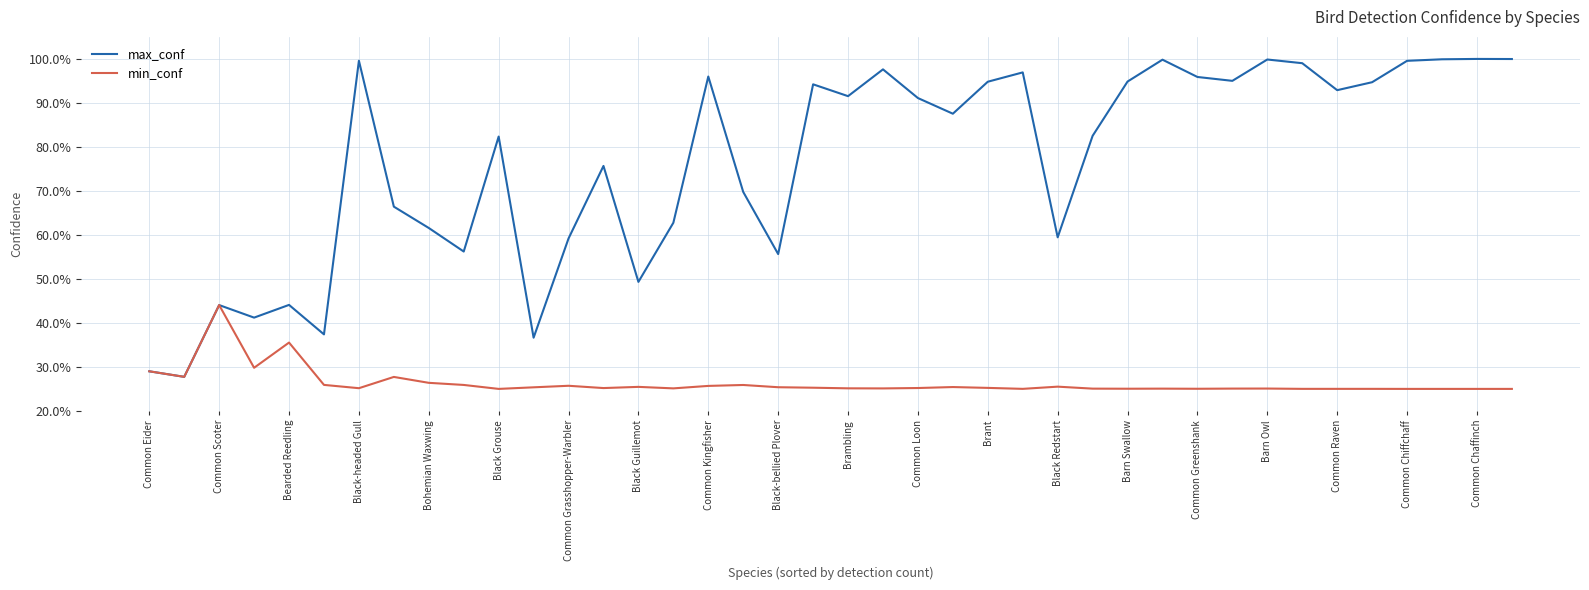

What are all the series names shown in the legend?

max_conf, min_conf